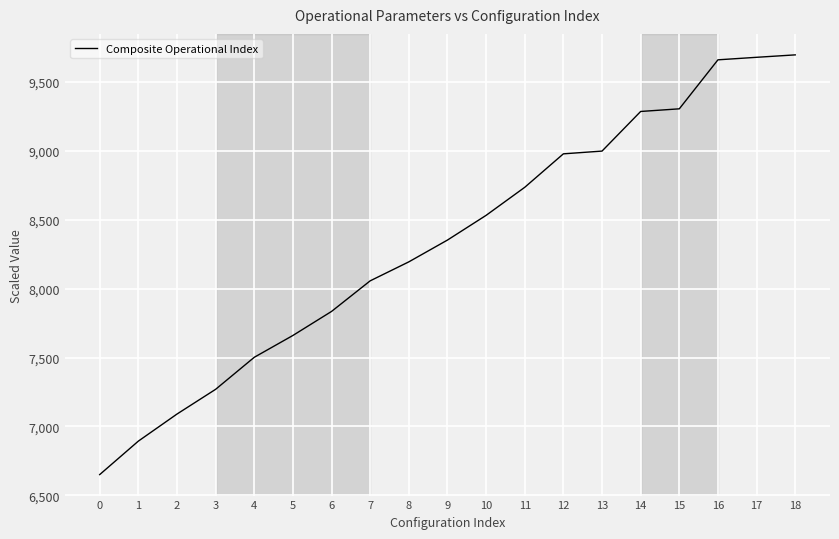

What is the change in value from 3 to 15?

+2035.9